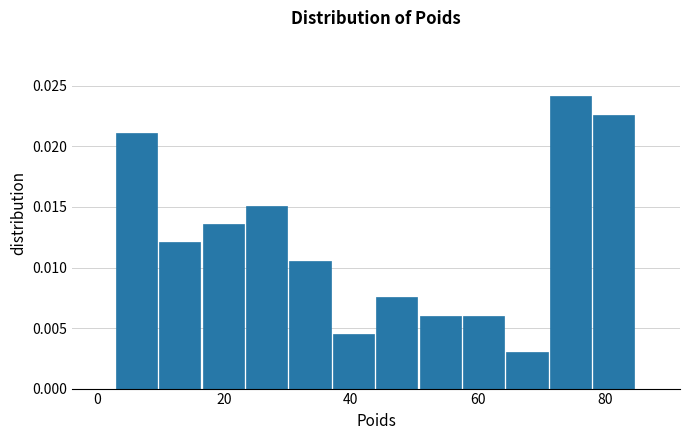

Read against the x-axis, roughly where is the centre of the tallest bar?

74